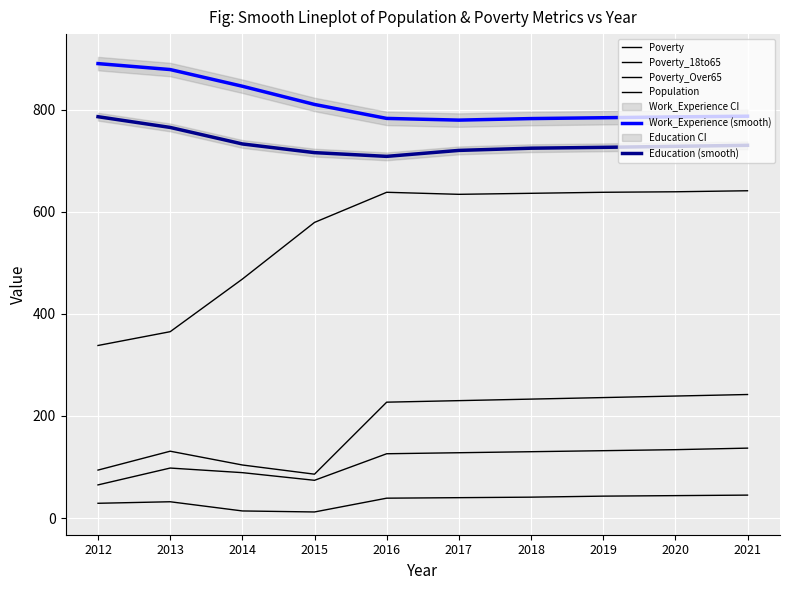

At how many categories does at least one series exceed 201?

10